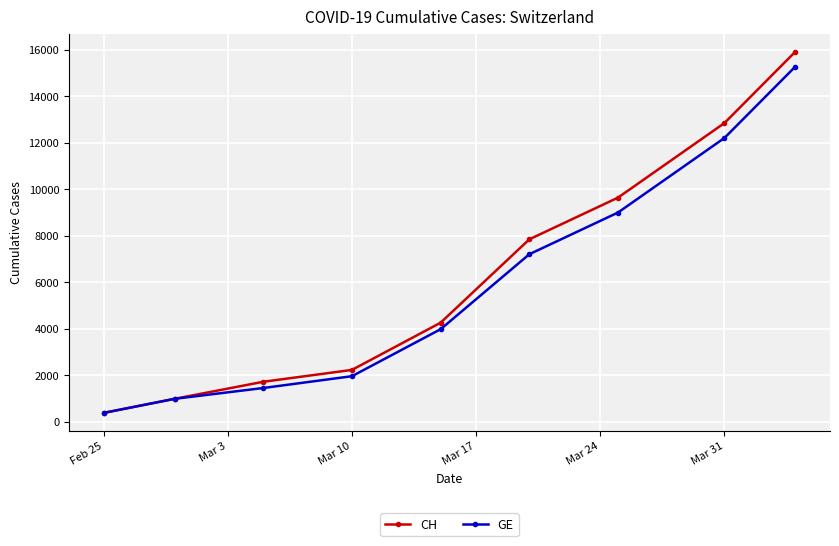

True or false: GE has more than 0 interior local peaks.

False